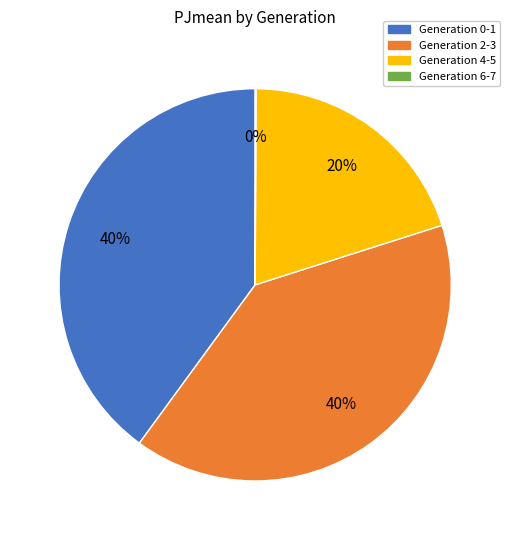

To the nearest percent, what is the average slice percentage?

25%